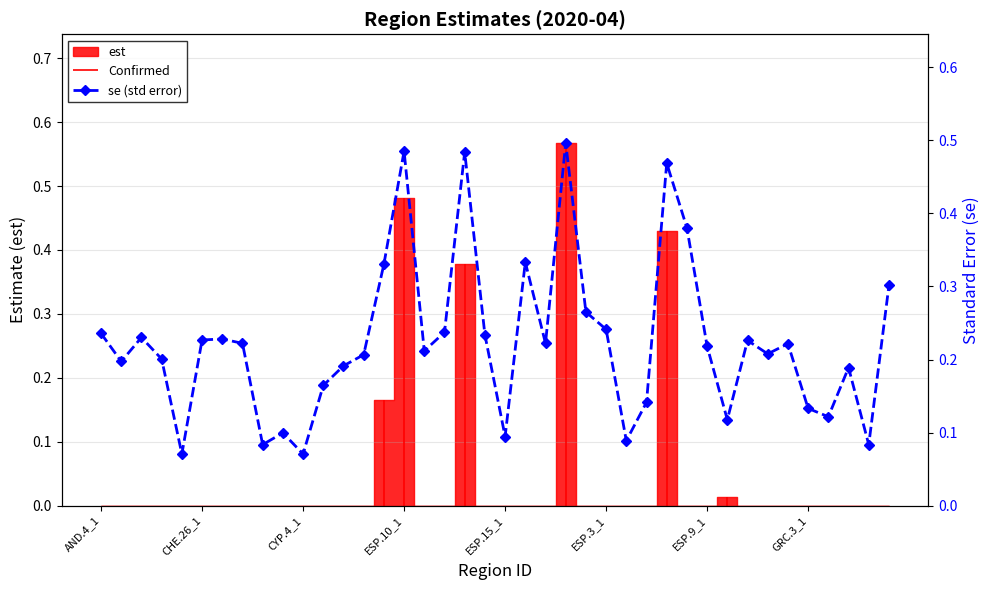

Is this an area chart (filled region under the line)?

No